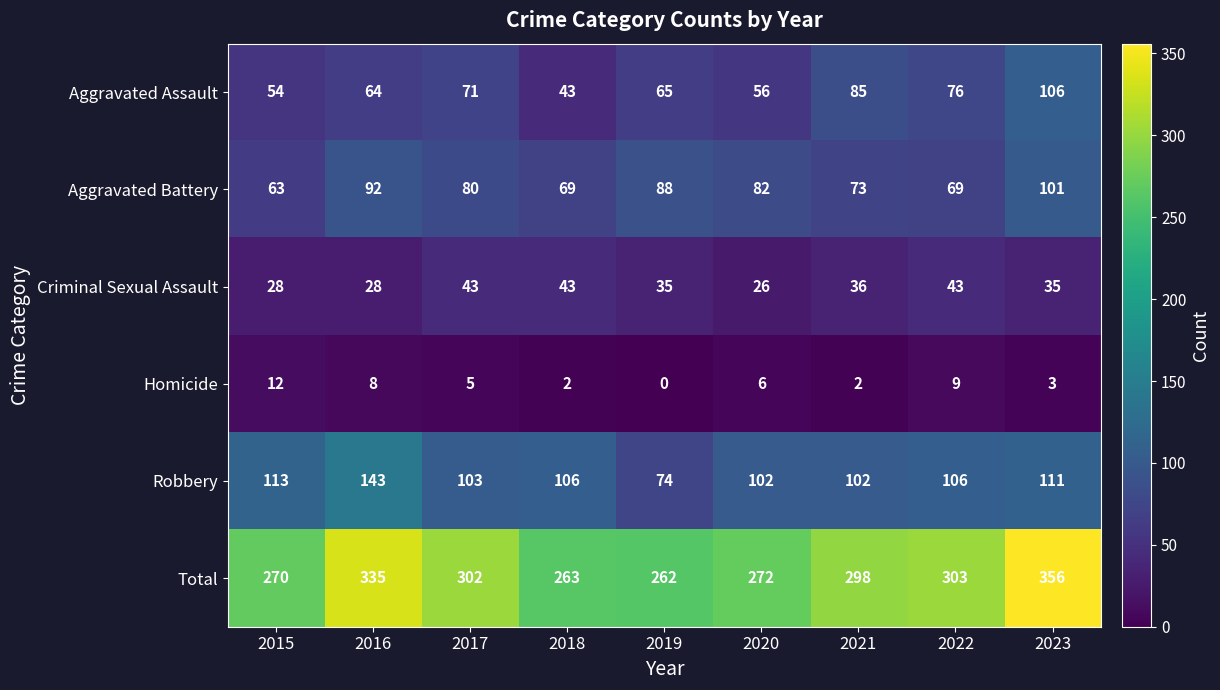

True or false: Homicide has a value of 1 at 2018.

False